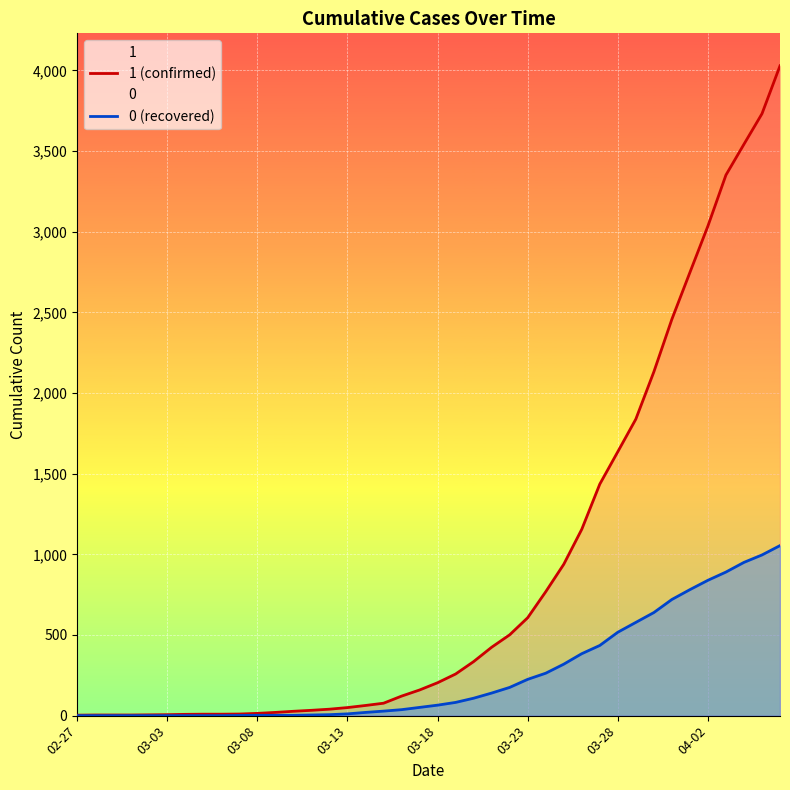

Which series has the widest spread of values?

1 (confirmed)